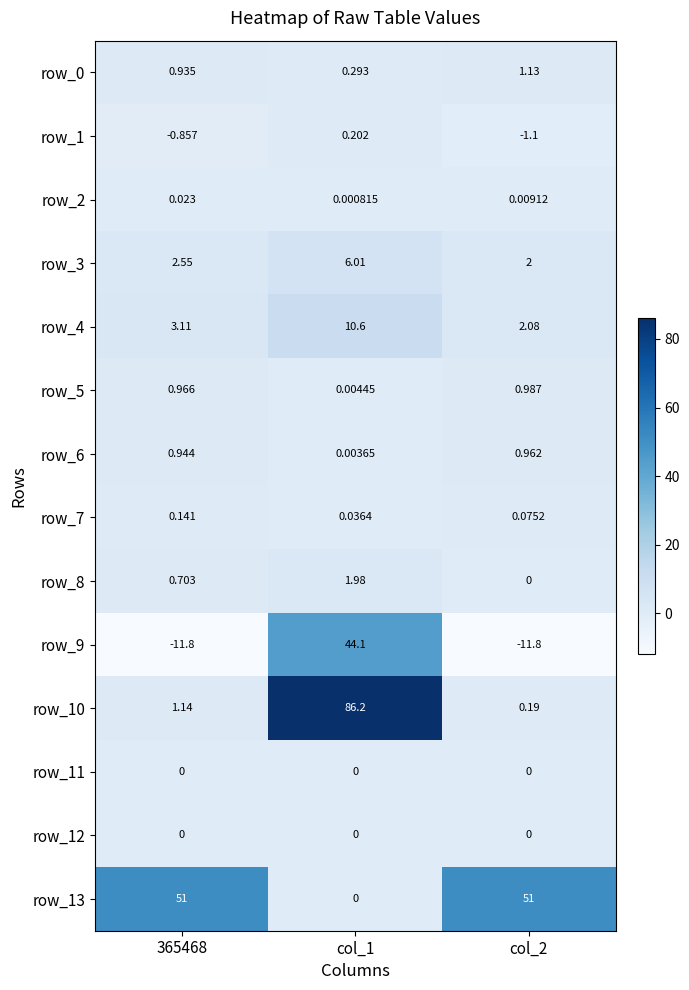

How many data points does each series have?

3